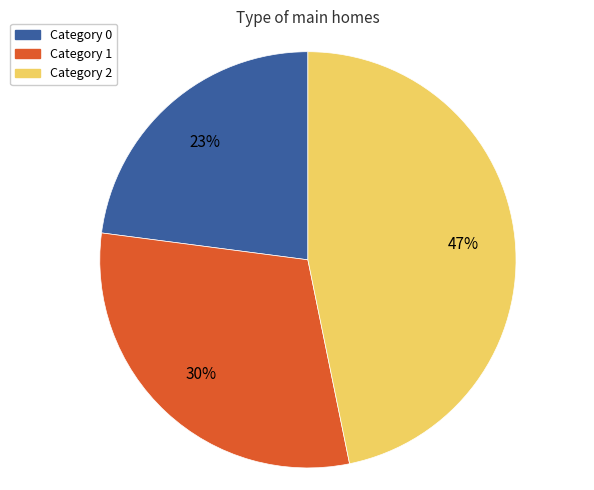

To the nearest percent, what is the difference between the largest and smallest slice percentages?

24%